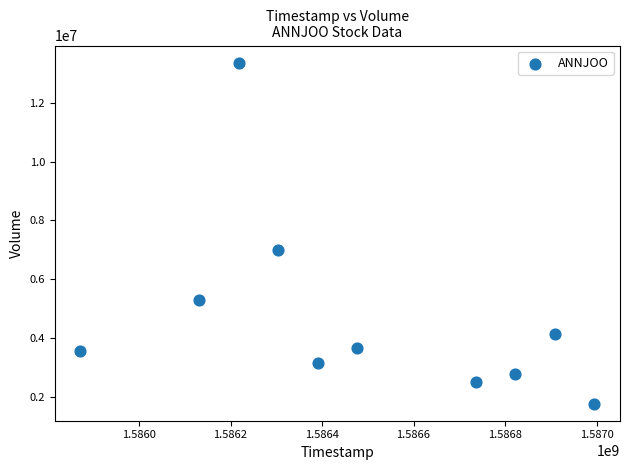

What is the range of X values (max minus min)?

1123200